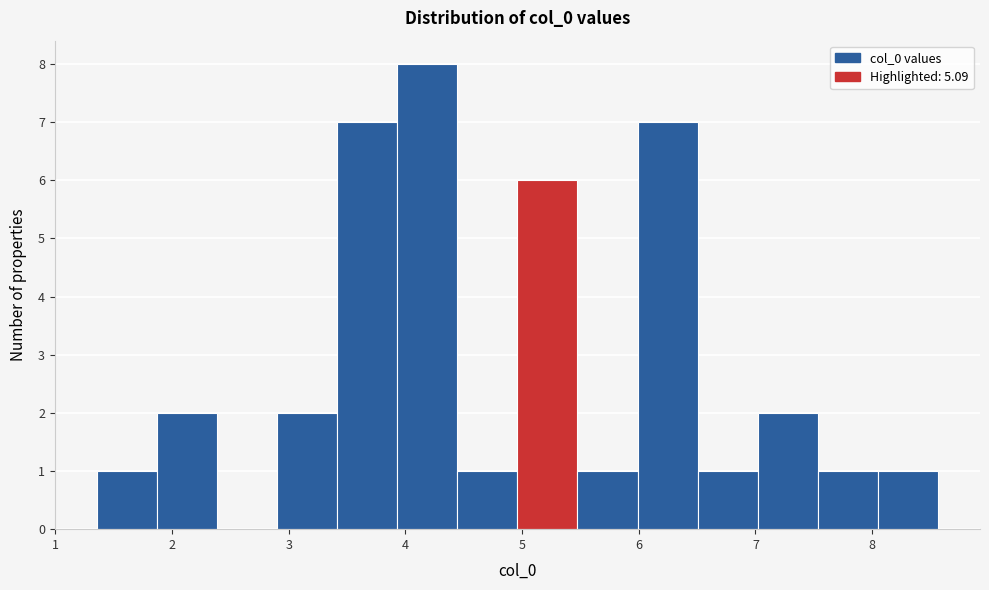

What is the height of the bar covering 6.0 to 6.5 on the x-axis? Neither the bar edges nor the heights are printed on the chart, so give them approximately, as read against the axes.

7